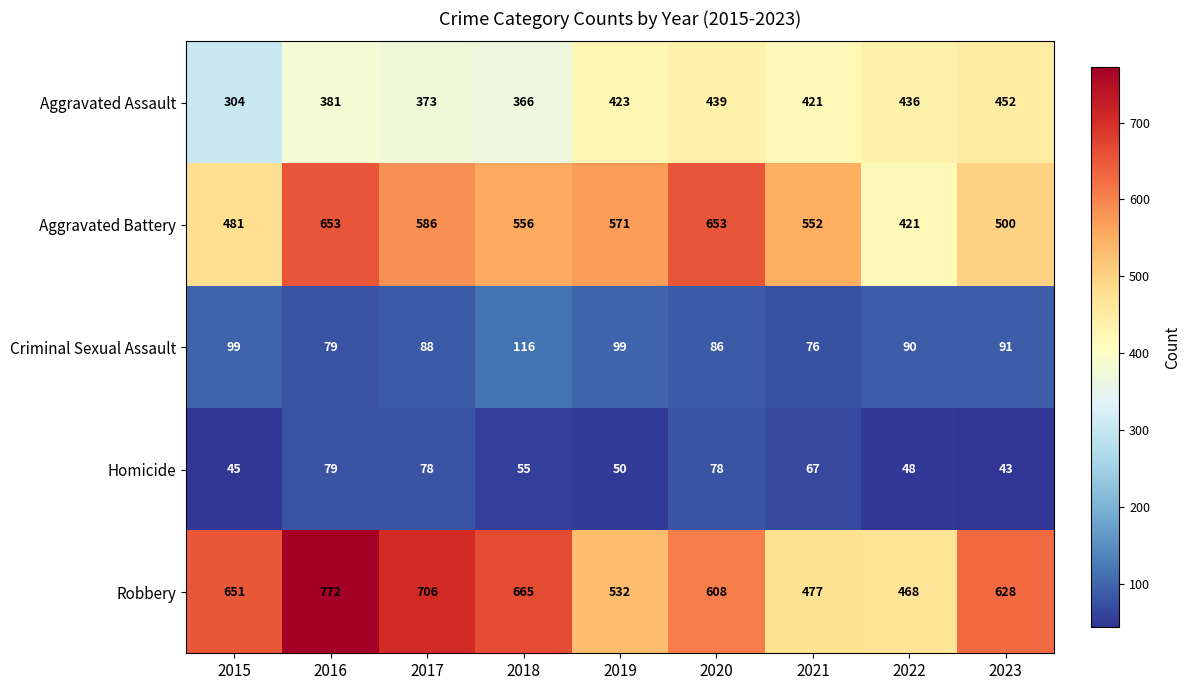

What is the difference between the second highest and second lowest values in the Robbery series?

229